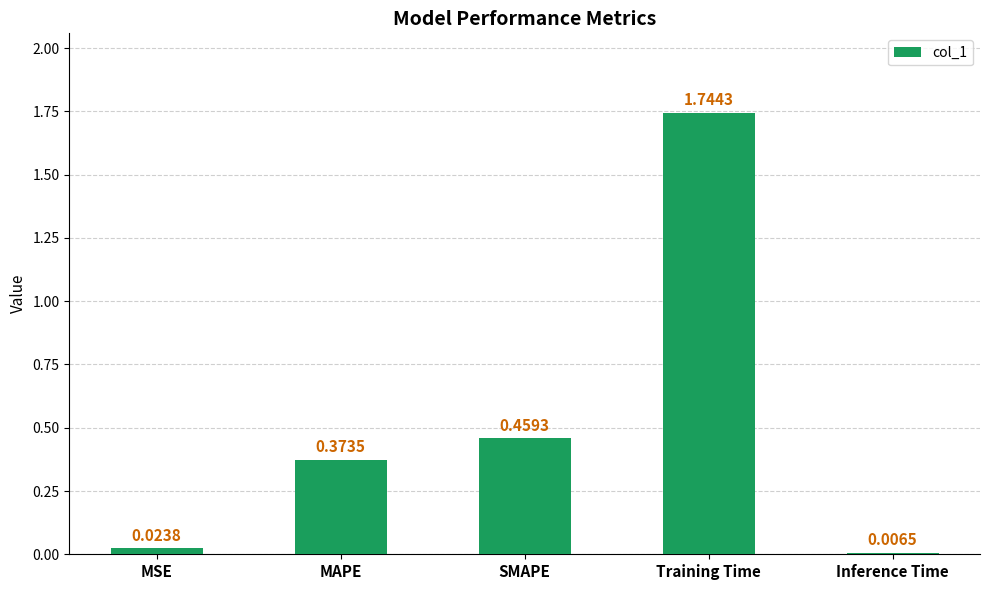

Which category has the highest value across all series?

Training Time